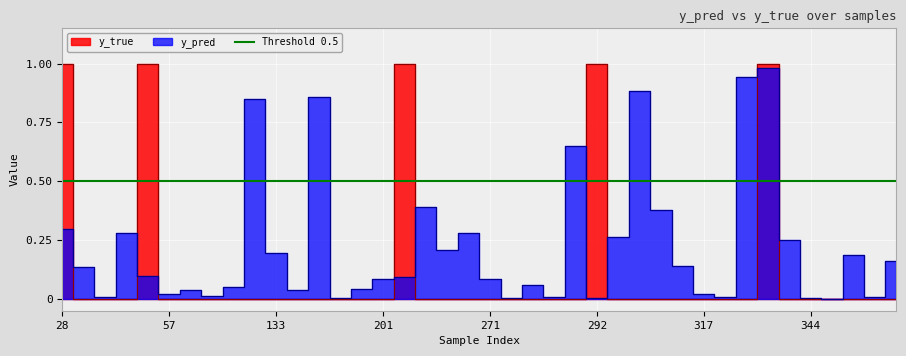

Between which two adjacent categories do y_true and y_pred first intersect?

28 and 31